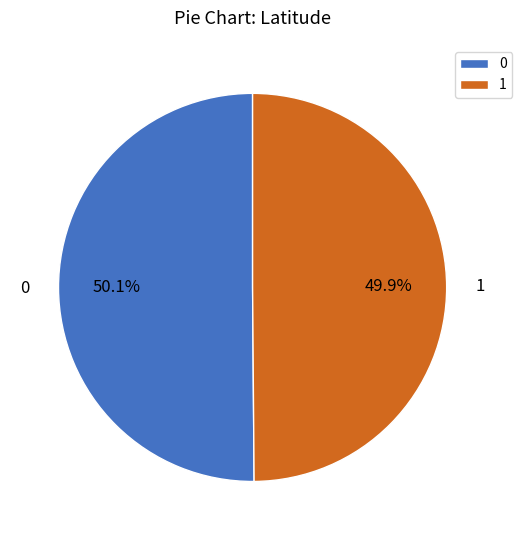

What portion of the pie excludes 1?

50.1%